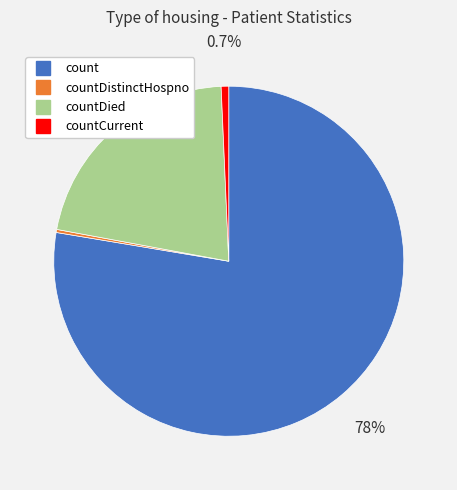

To the nearest percent, what is the difference between the largest and smallest slice percentages?

77%